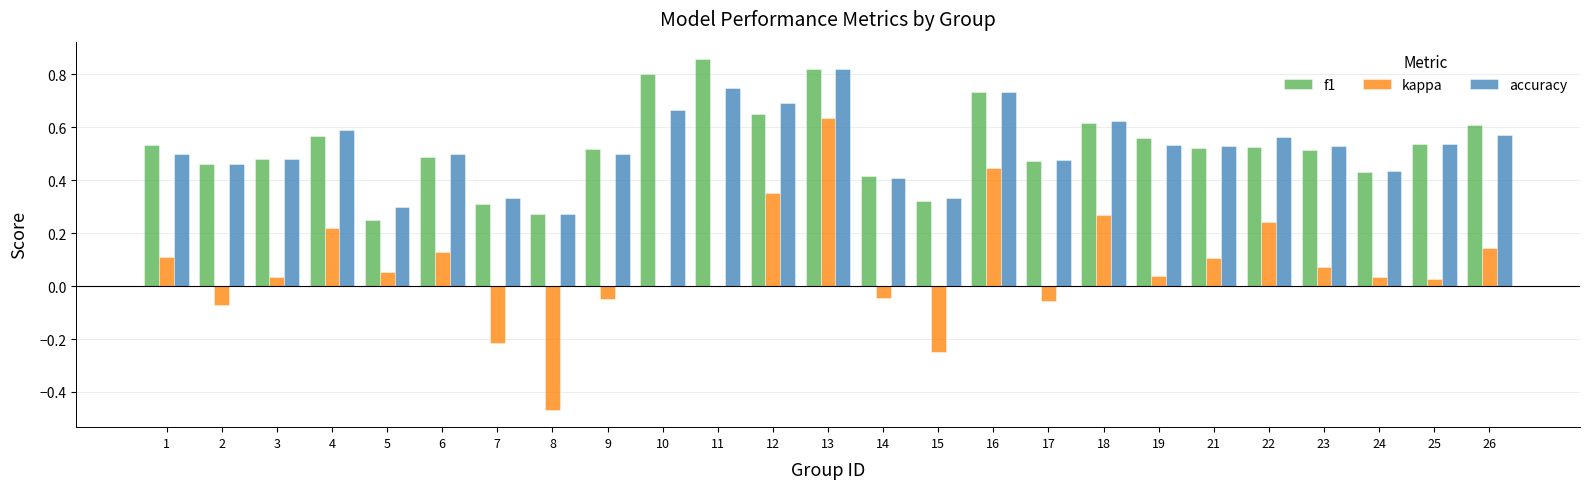

Is it true that kappa equals 0.3 at 18?

True